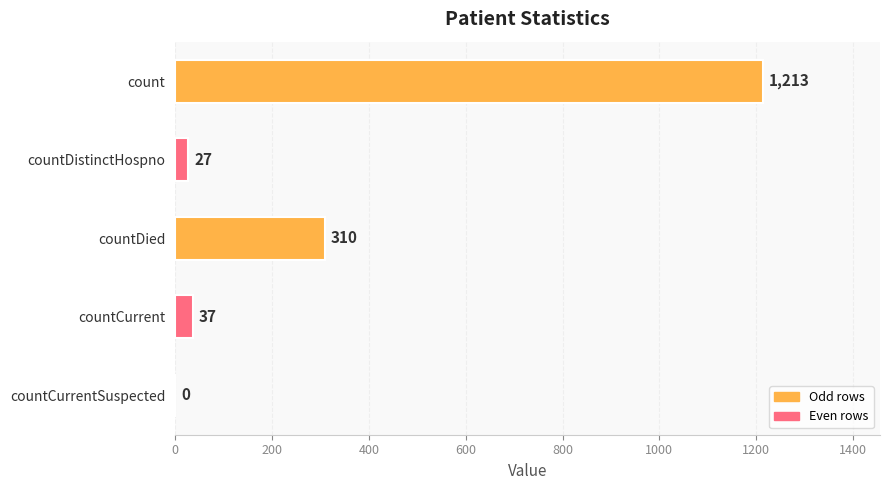

What is the sum of all values?

1587